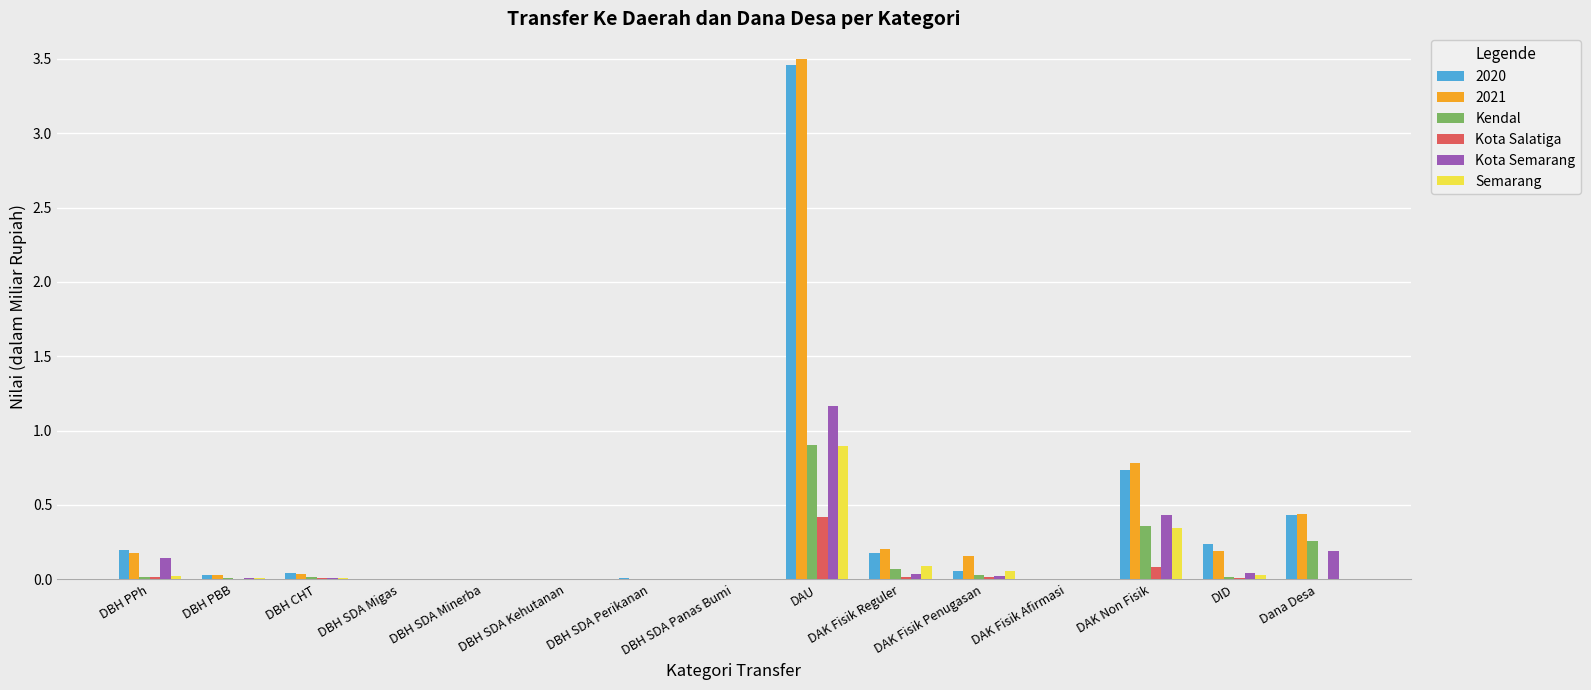

The Kota Semarang series shows 1.2 at DAU. True or false?

True